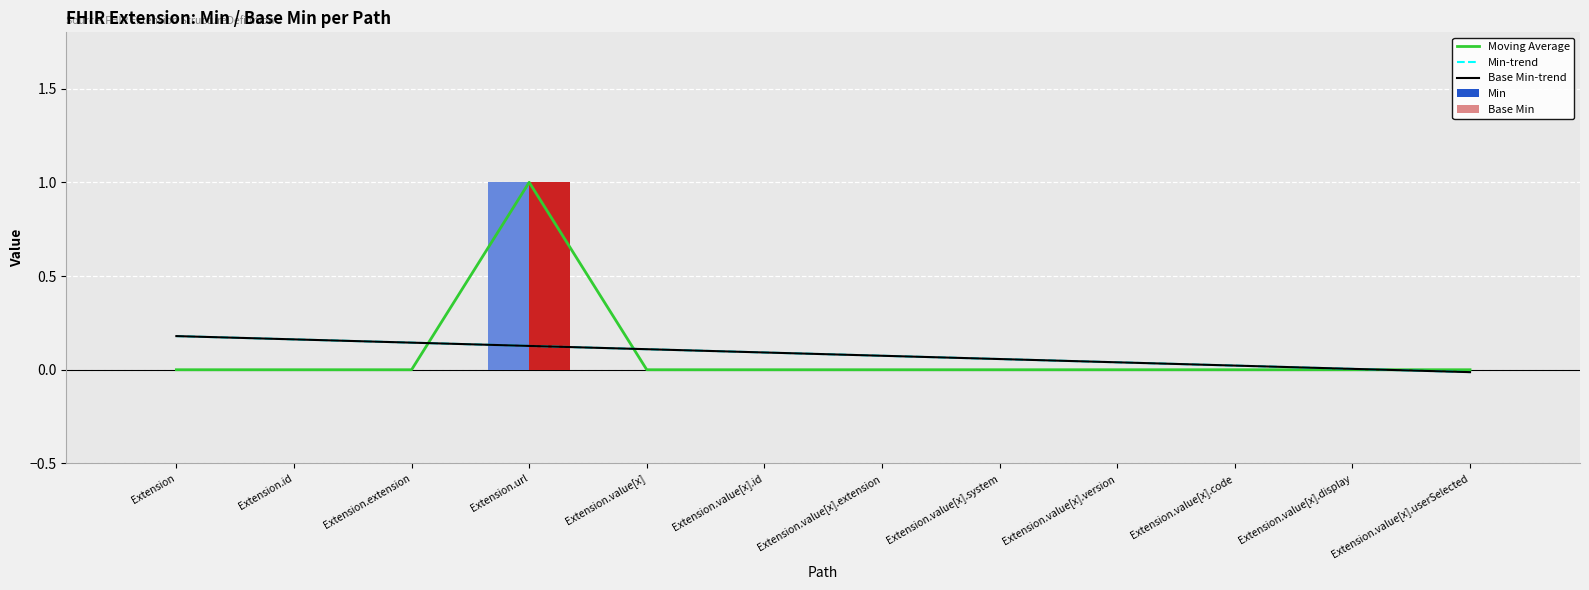

Where does the Base Min-trend series first go above 0?

Extension